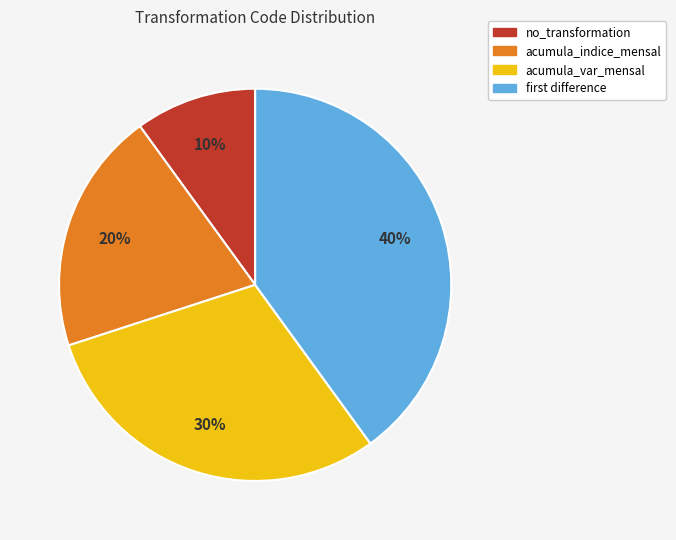

Is acumula_var_mensal the majority of the pie?

No